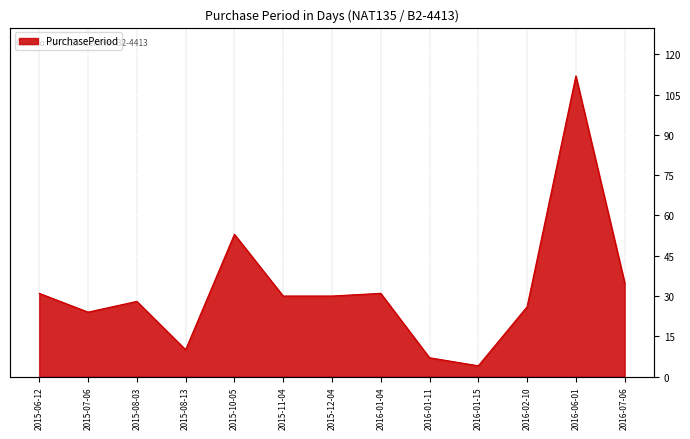

True or false: there are more than 1 points higher than both neighbors.

True